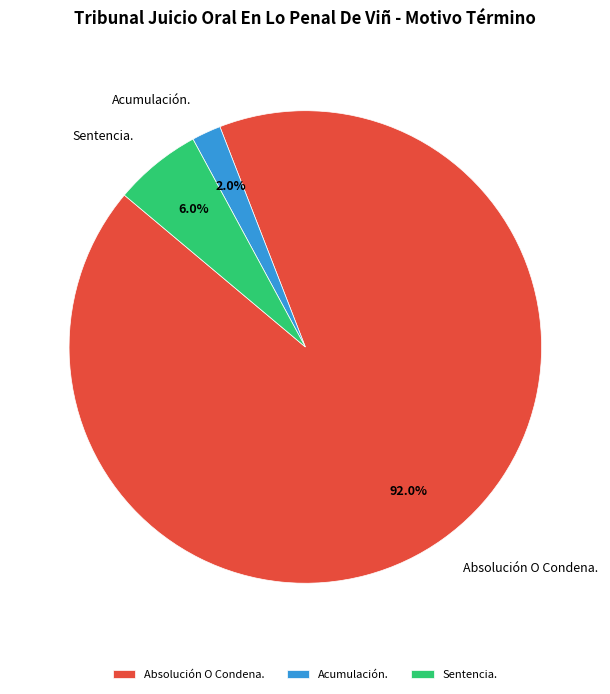

What percentage is the Absolución O Condena. slice, to the nearest percent?

92%